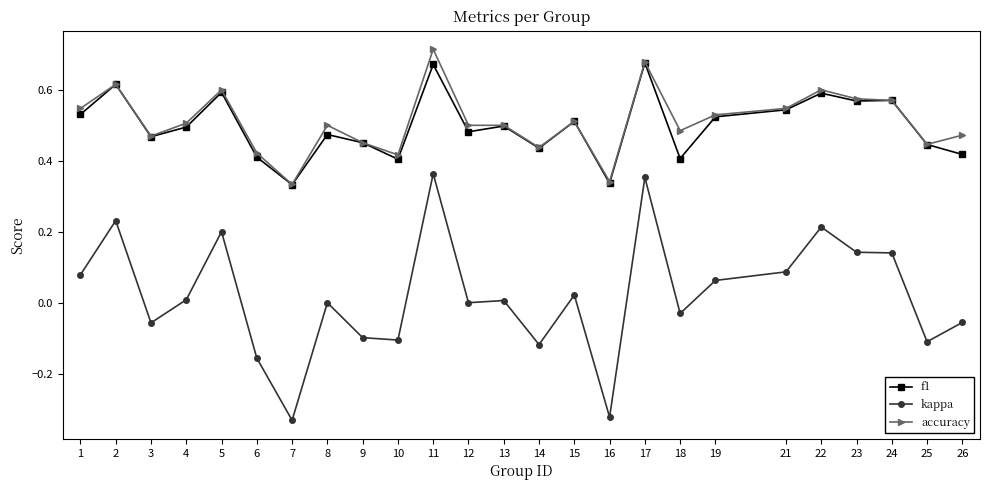

Which series has the widest spread of values?

kappa